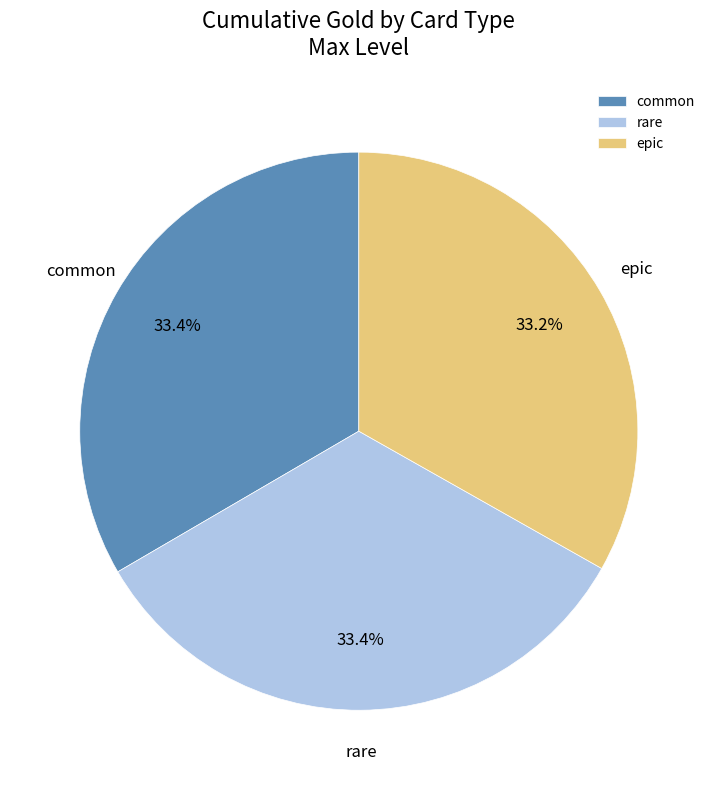

Is there any slice that represents more than half of the pie?

No